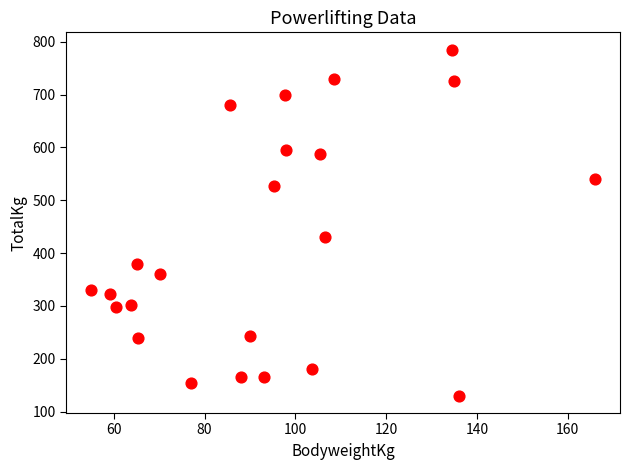

What is the range of Y values (max minus min)?

655.0